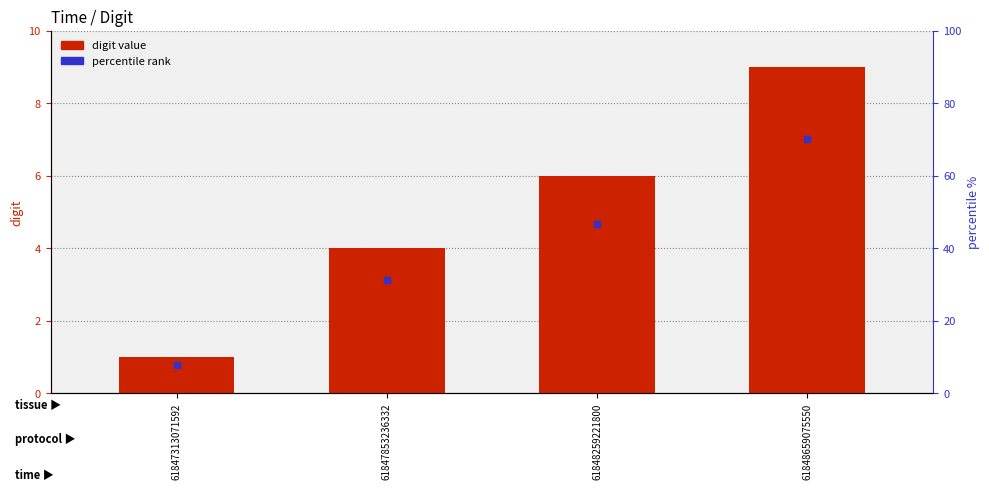

Approximately how many times larger is the value at 61848659075550 compared to 61847313071592?

9.0